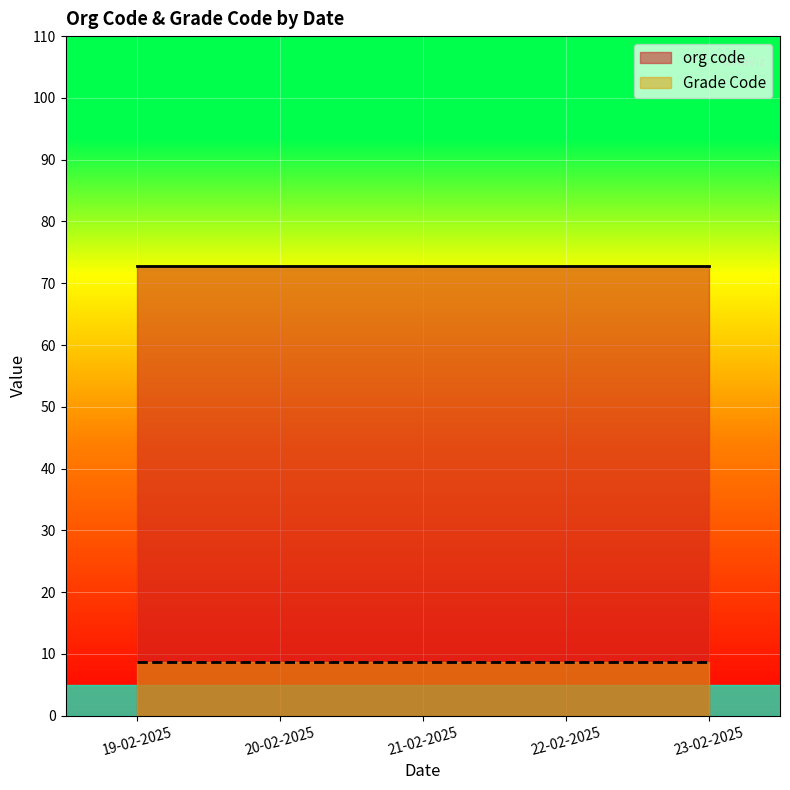

Between 19 and 18, which is larger?

19